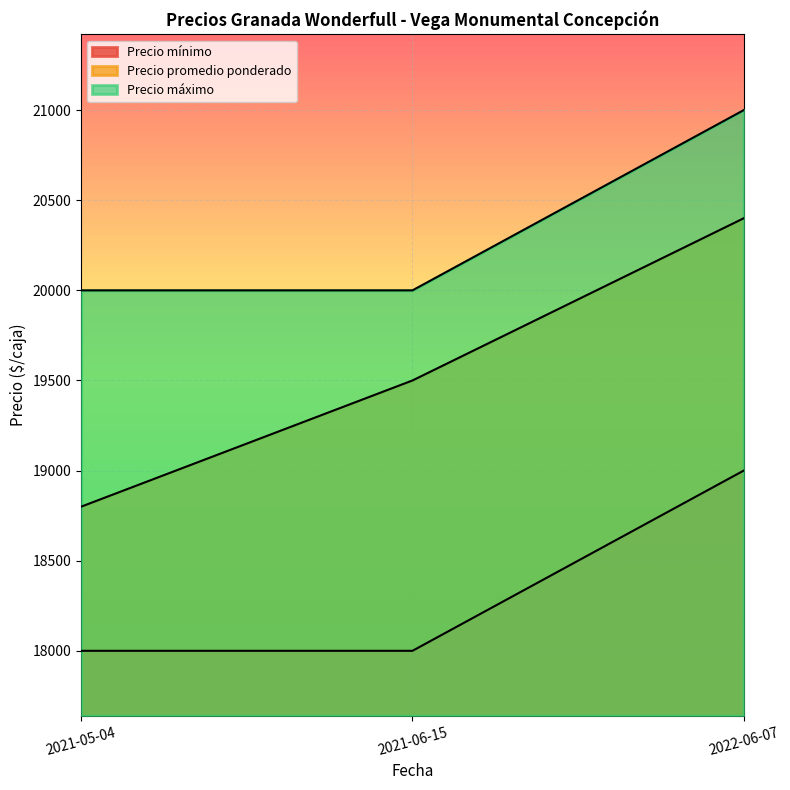

List the series in order of their overall mean, lowest first.

Precio mínimo, Precio promedio ponderado, Precio máximo